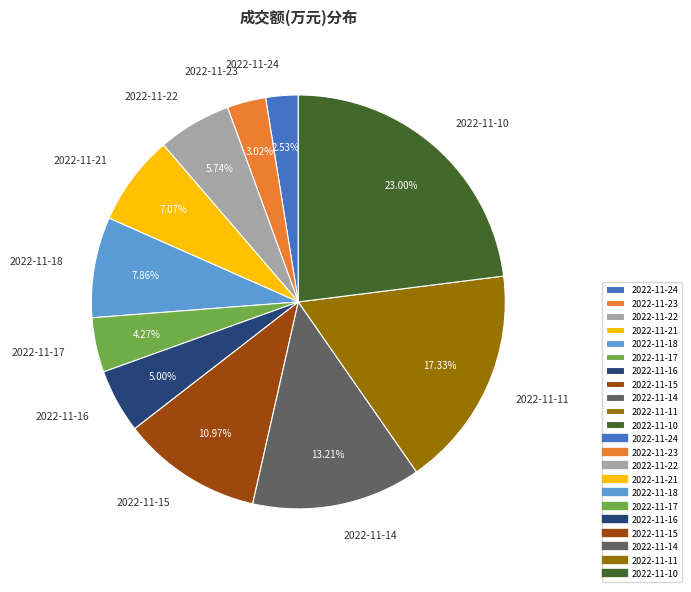

To the nearest percent, what portion does 2022-11-21 represent?

7%